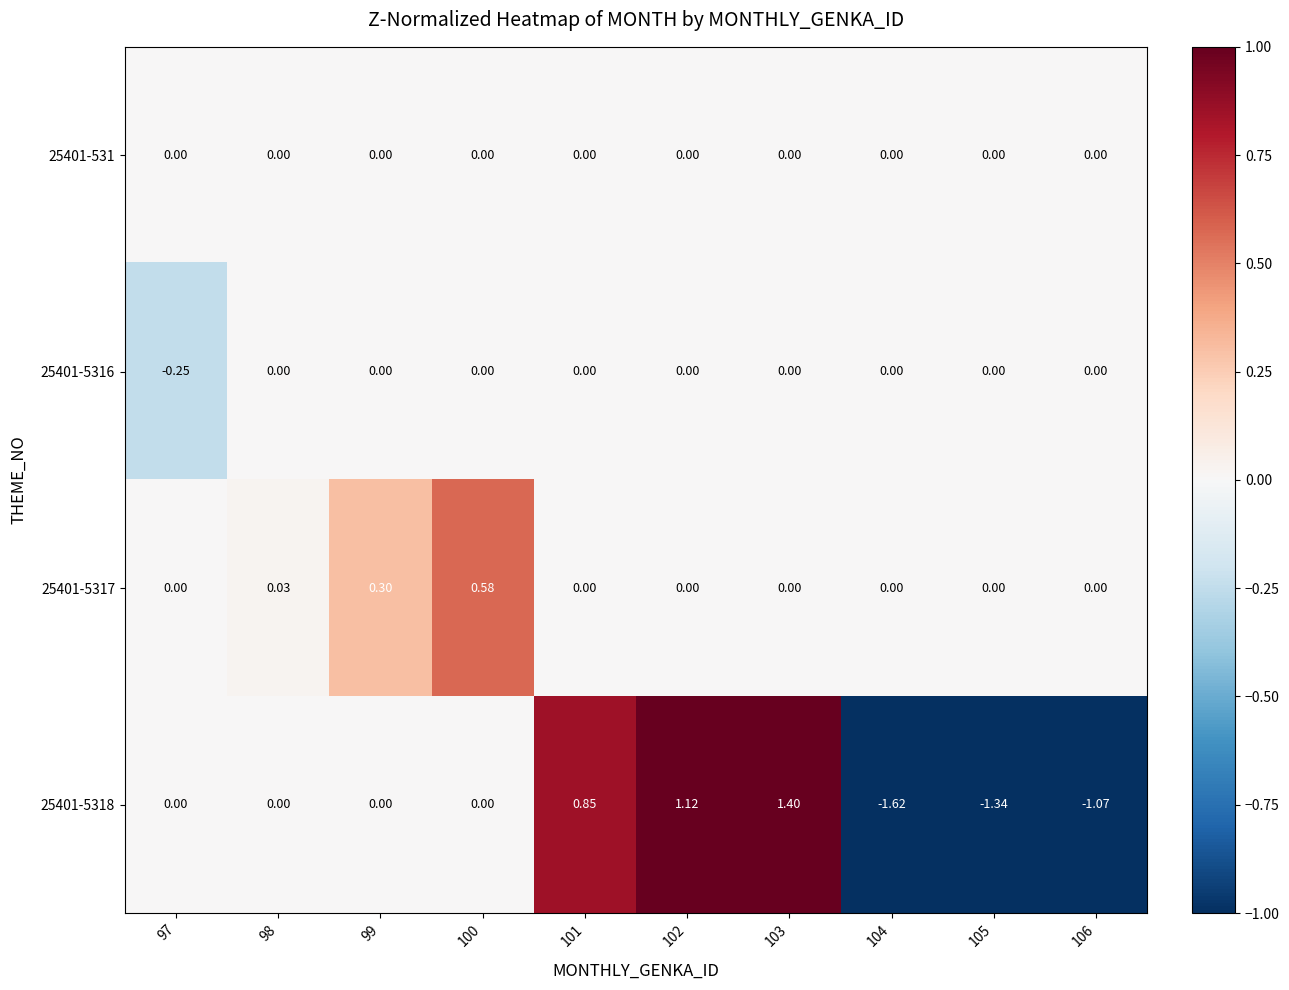

Is the value of 25401-531 at 97 greater than the value of 25401-5318 at 102?

No